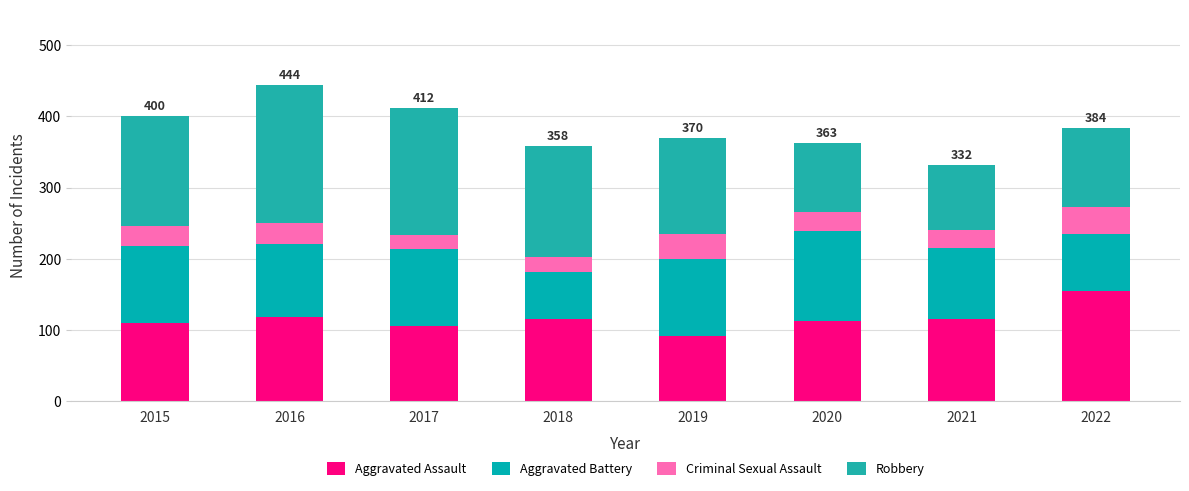

The Aggravated Assault series shows 110 at 2015. True or false?

True